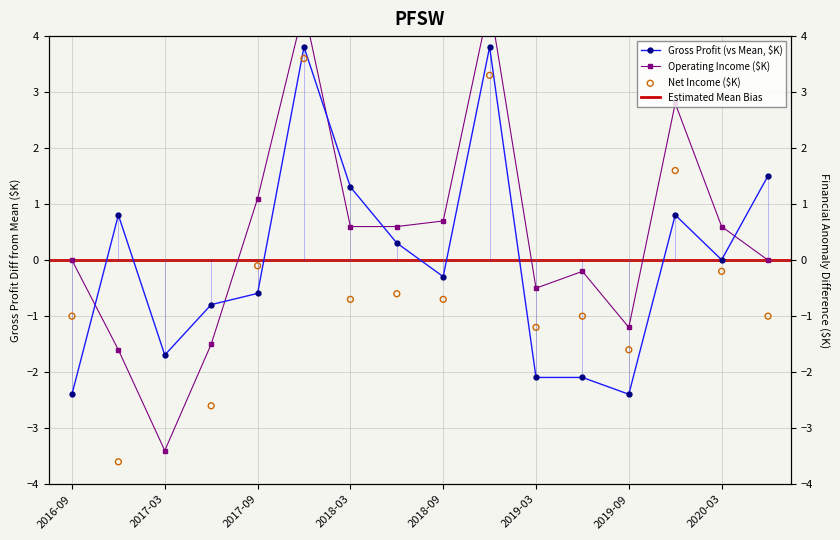

What is the total value across all series at 2018-12-31?

11.7